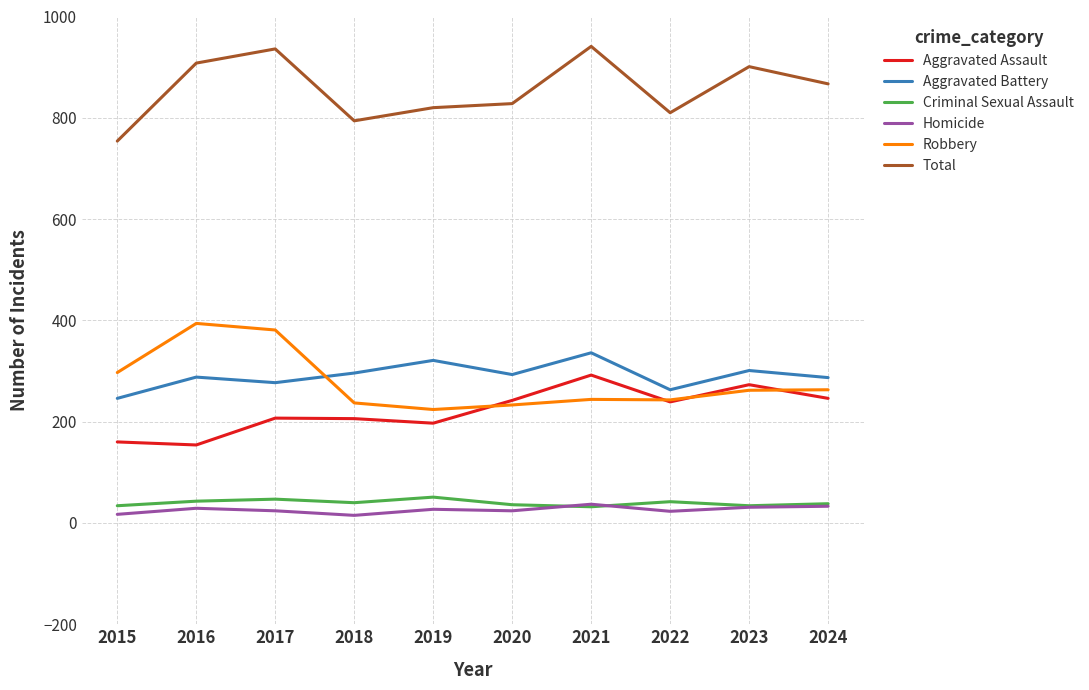

The Aggravated Battery series shows 406 at 2017. True or false?

False